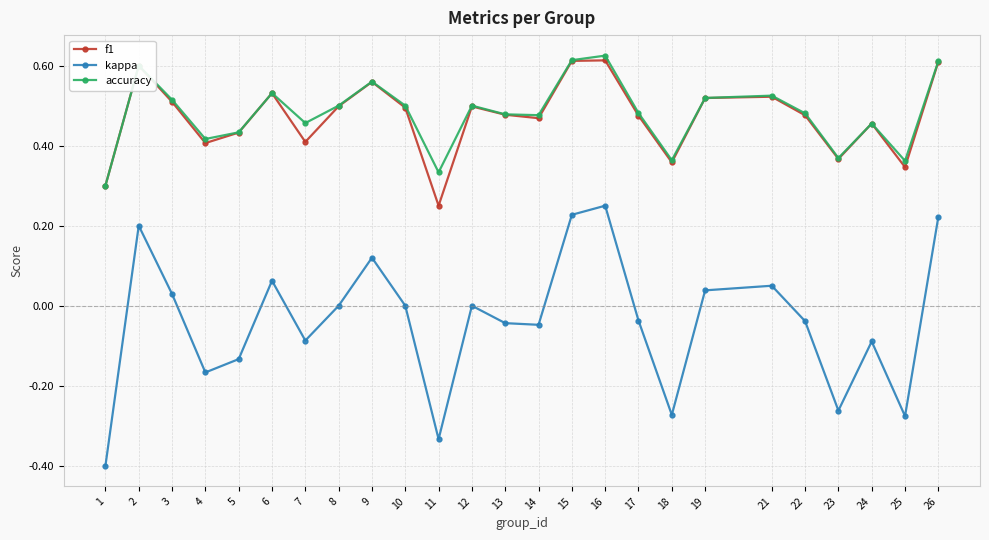

In accuracy, how many points are higher than both neighbors (excluding endpoints)?

7